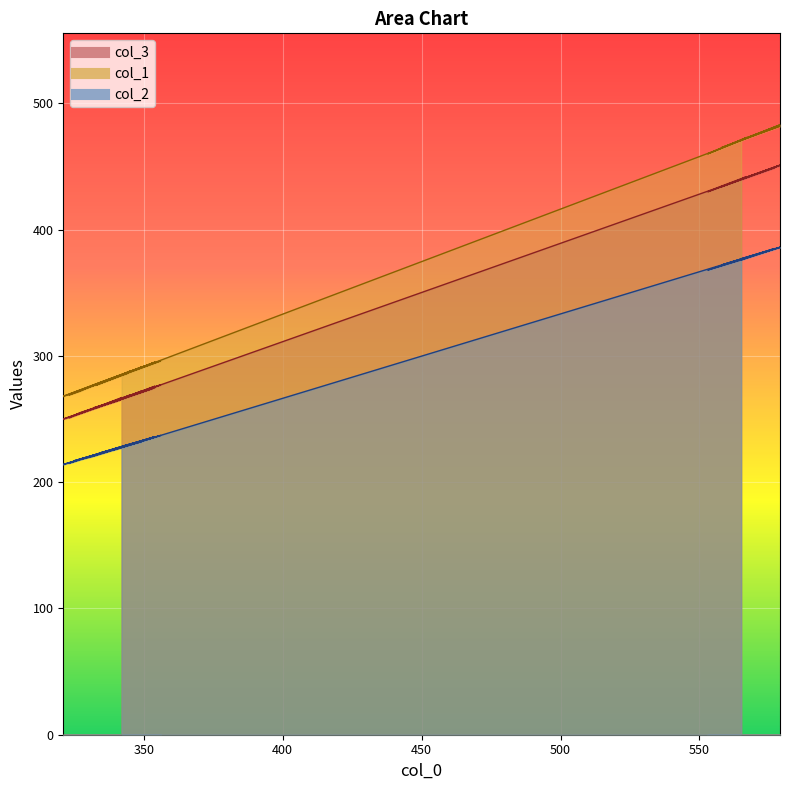

What is the value of the col_3 point at the 26th from the left?

251